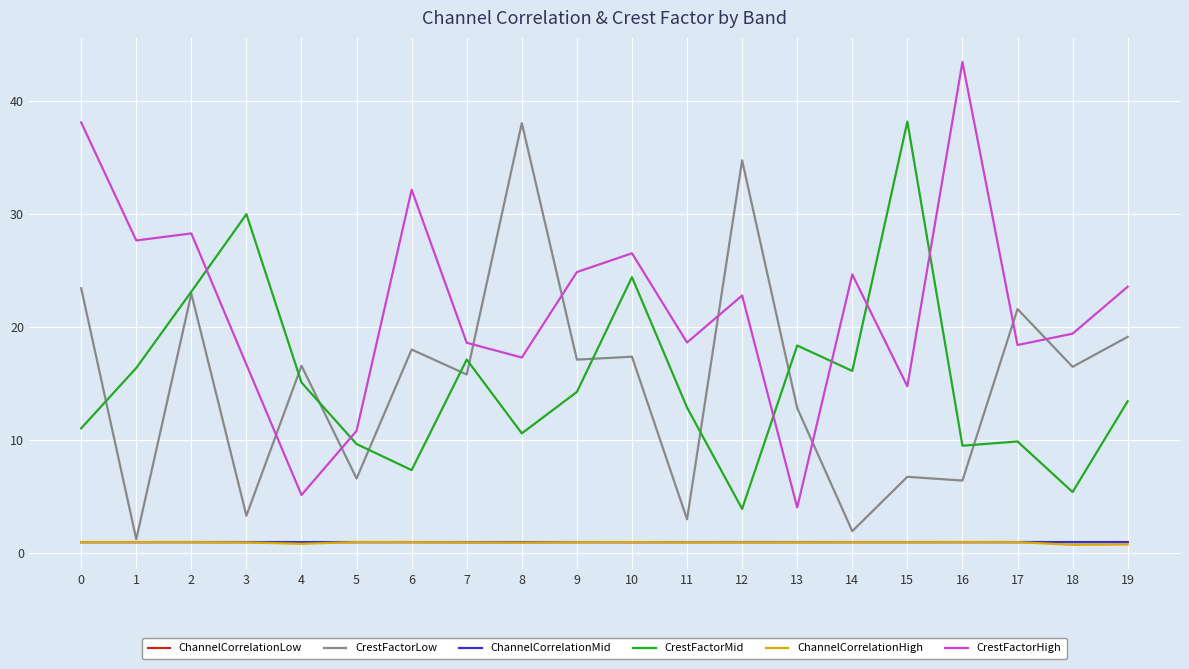

How many lines are shown in the chart?

6